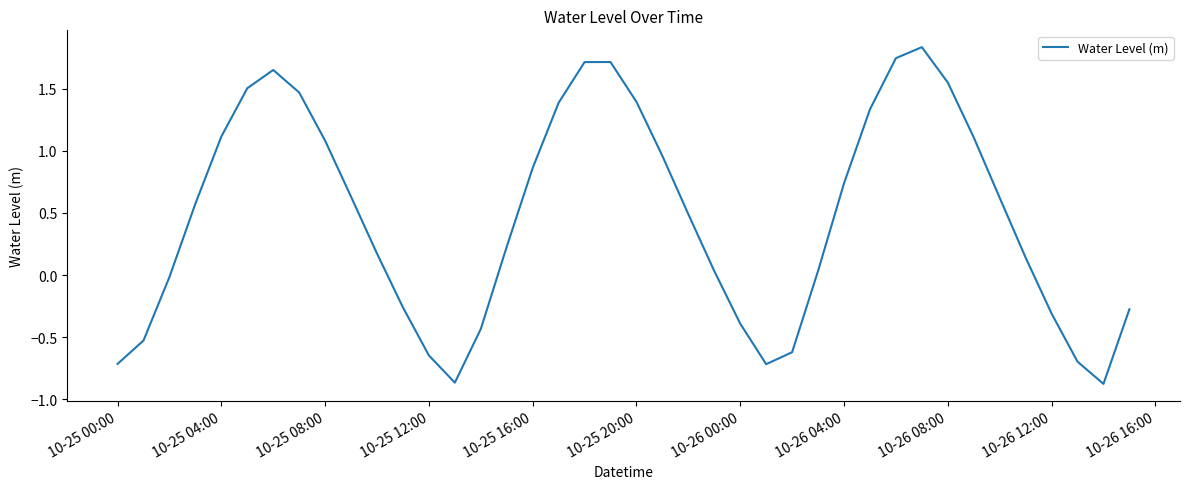

What is the difference between the maximum and minimum values?

2.7